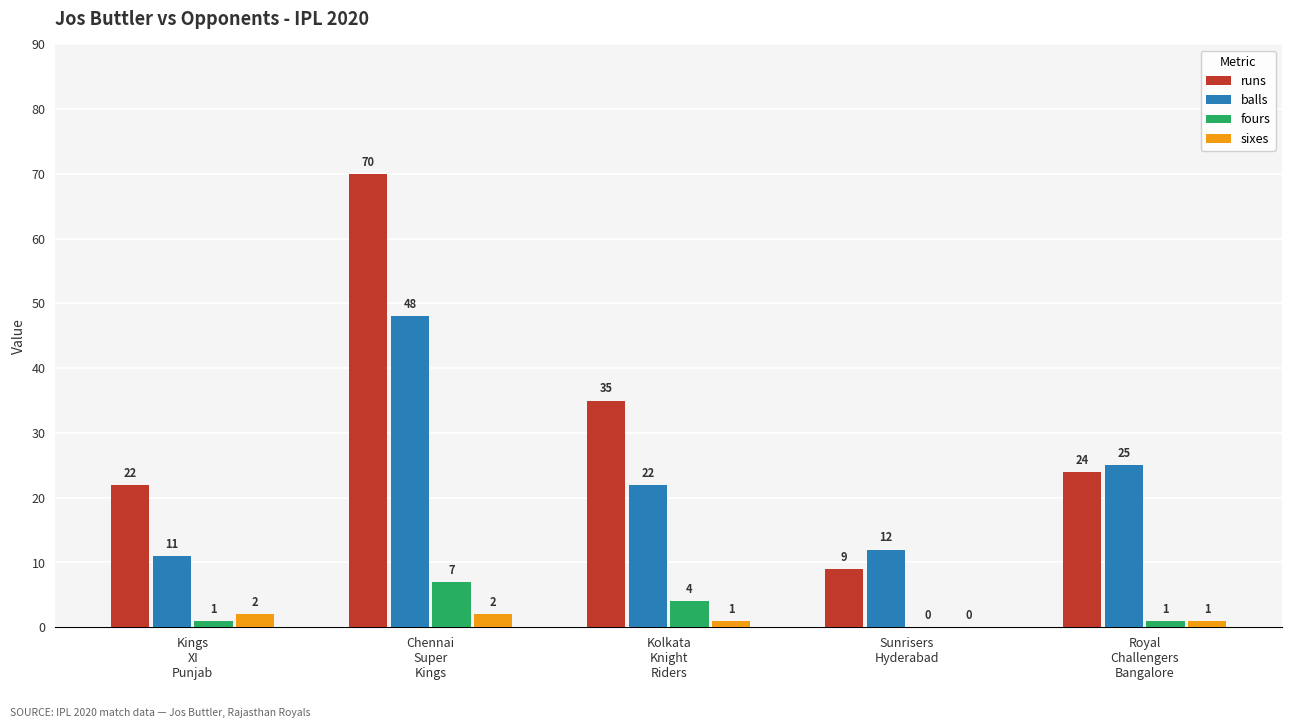

The balls series shows 3 at Sunrisers
Hyderabad. True or false?

False